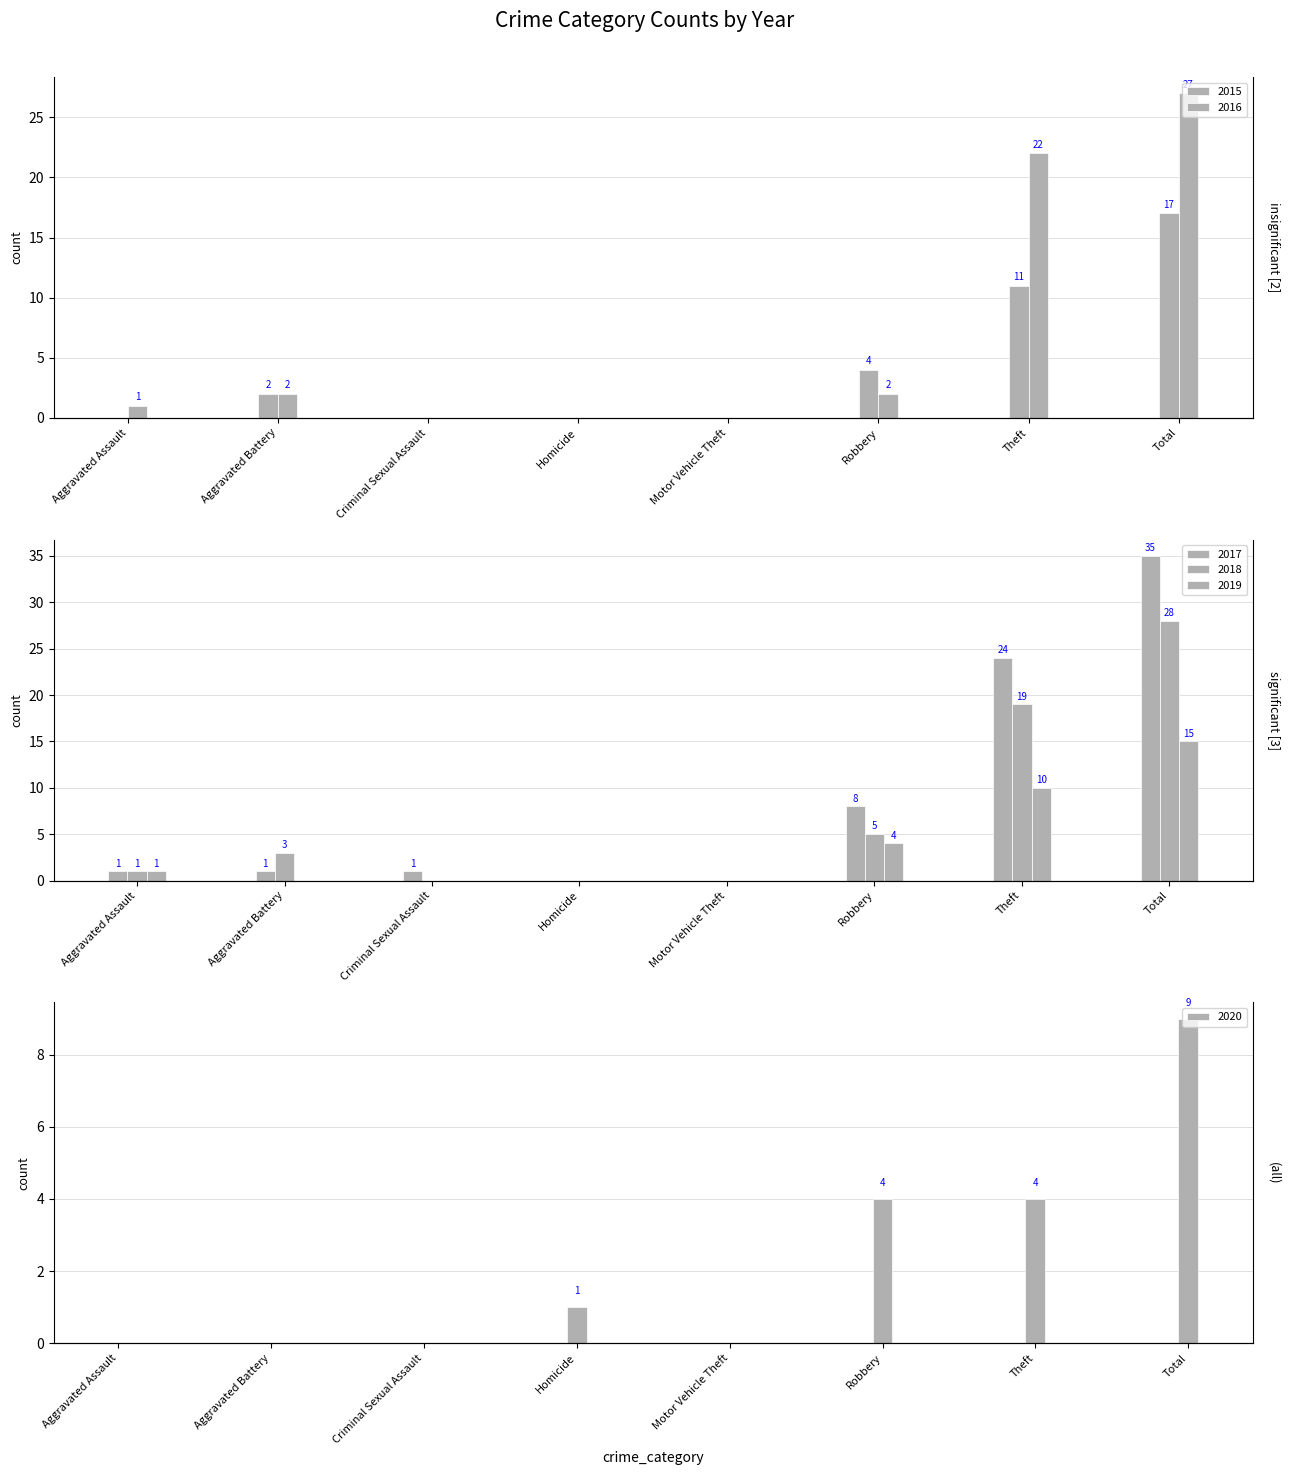

What is the total value across all series at Aggravated Assault?

4